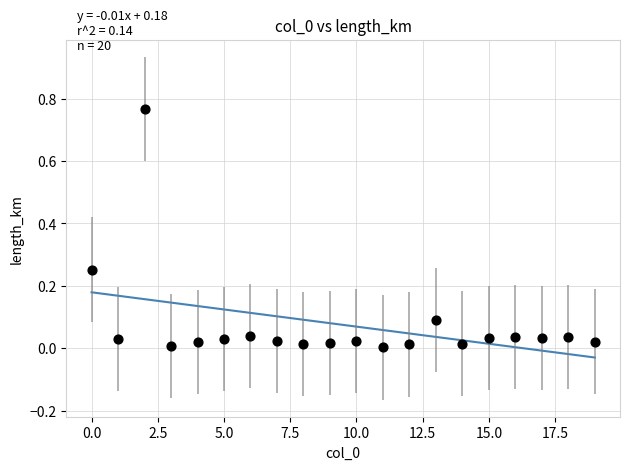

How many data points are displayed?

20